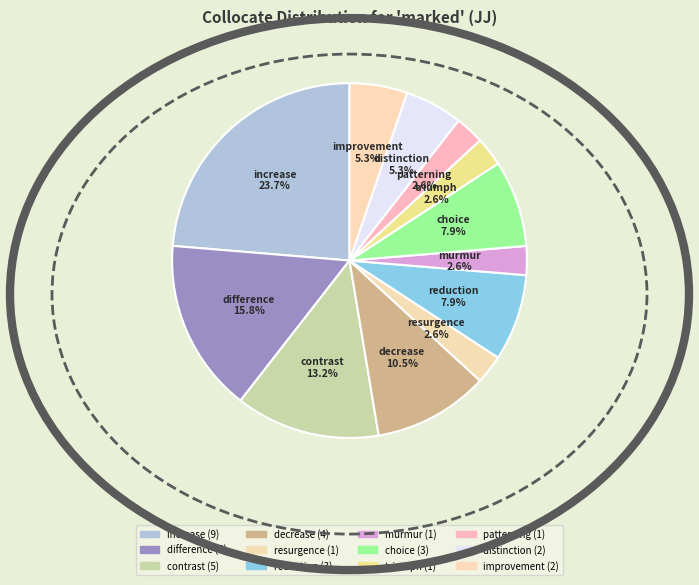

Which category has the biggest portion of the pie?

increase